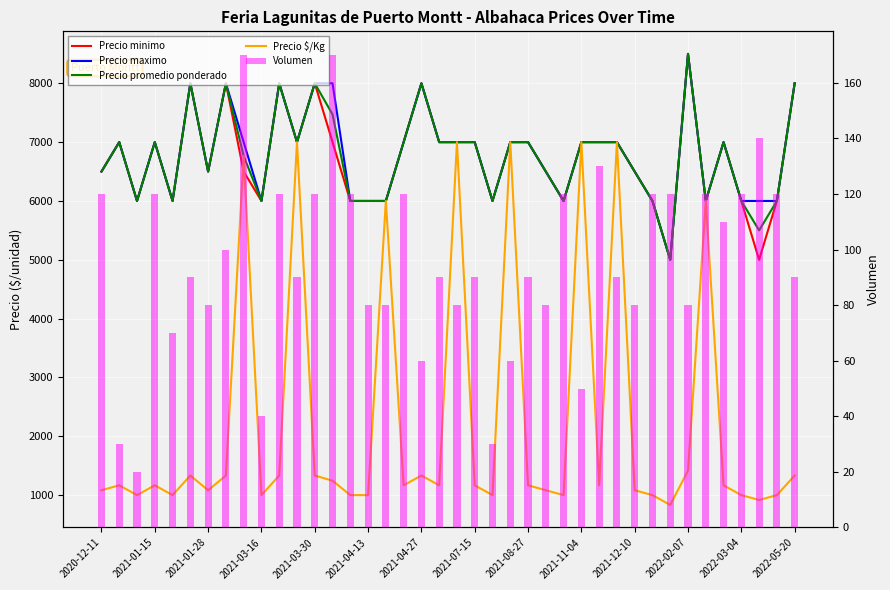

How many groups of bars are there?

40